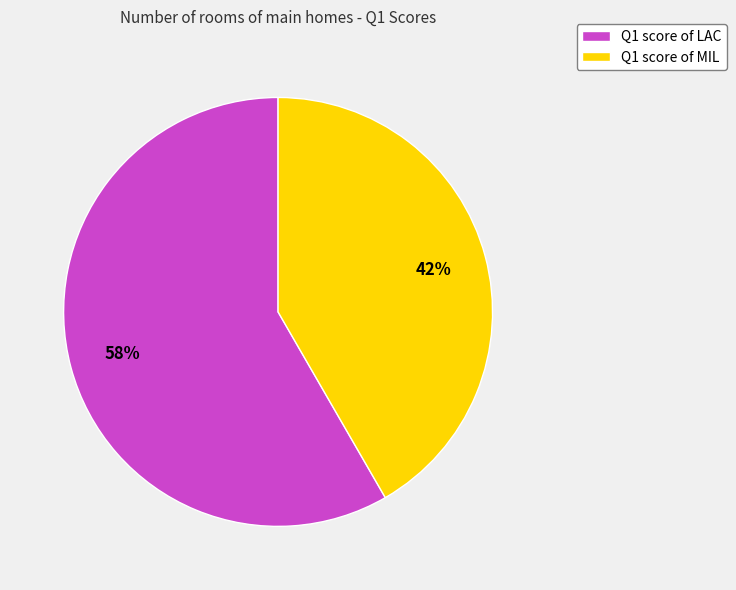

Which category has the biggest portion of the pie?

Q1 score of LAC